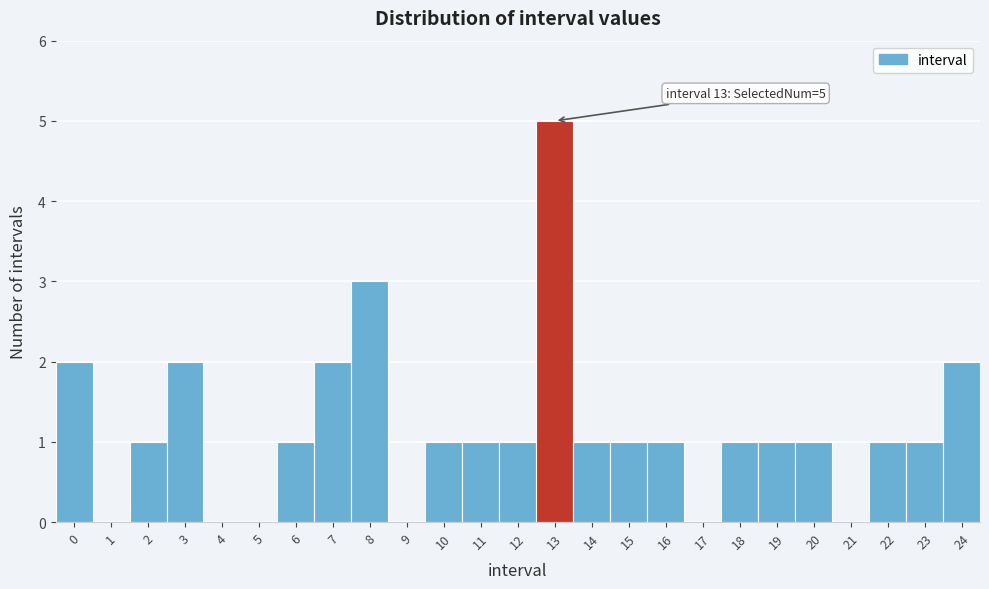

Which range on the x-axis has the tallest bar?

12.5 to 13.5